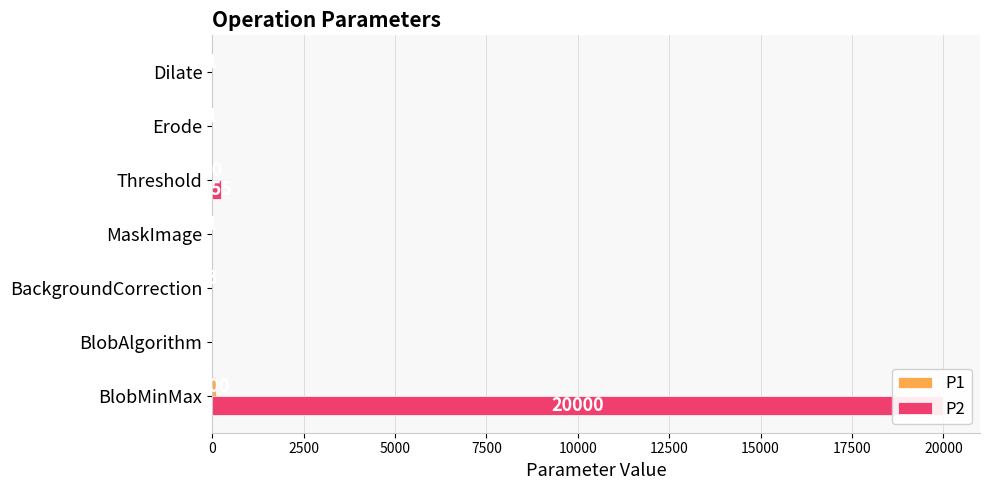

Reading left to right, transcribe all the data shown in this chart.

P1: 100	0	3	1	10	1	1
P2: 20000	0	0	0	255	0	0